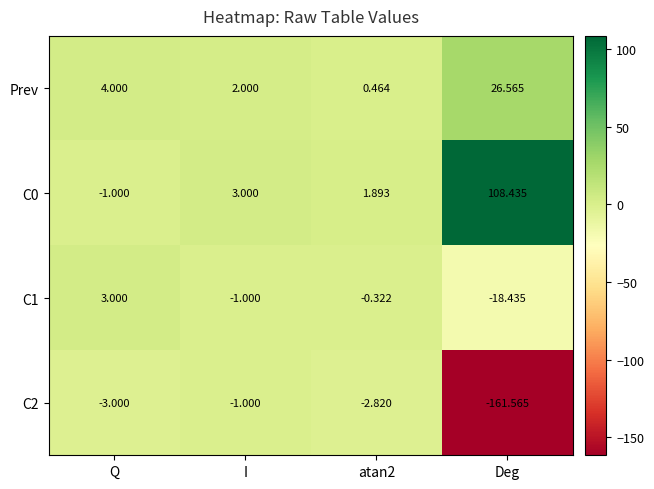

Which category has the lowest value in the C2 series?

Deg